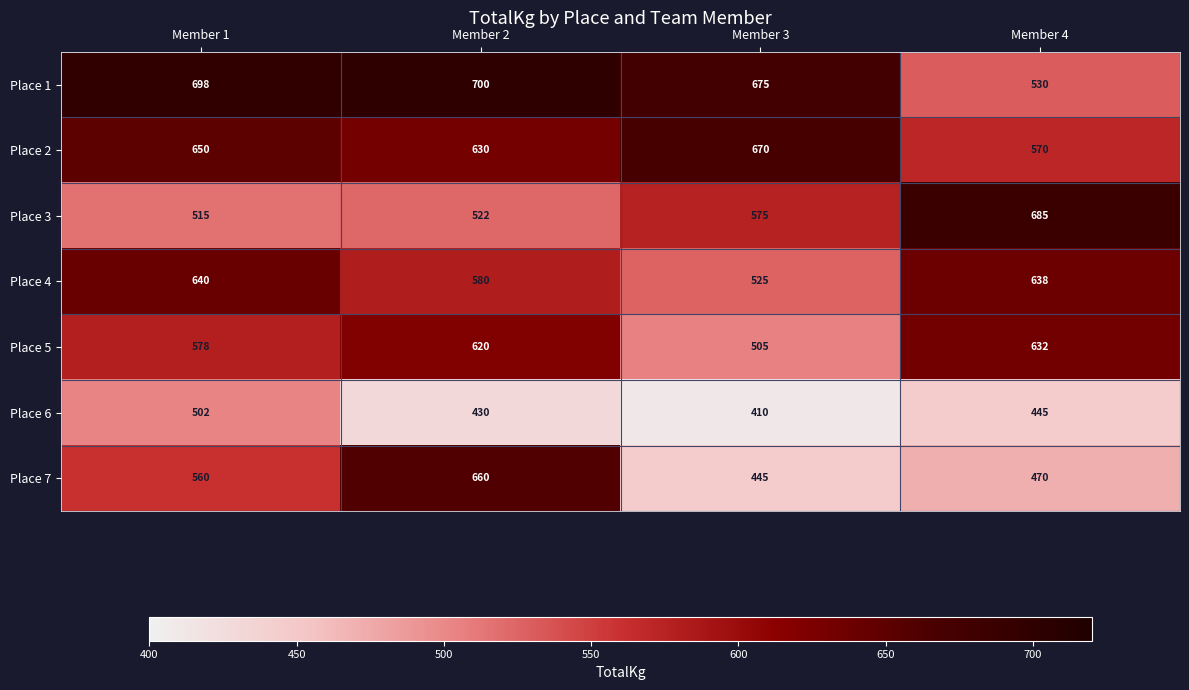

Which series has the largest total across all categories?

Place 1